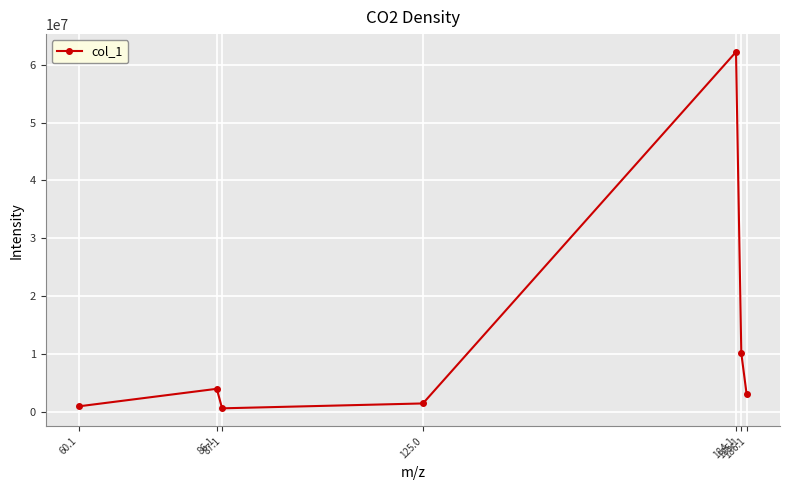

What is the greatest value displayed?

62211056.0